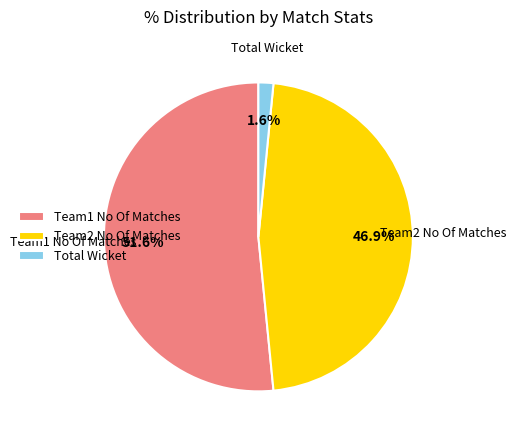

Rank the categories by value from highest to lowest.

Team1 No Of Matches, Team2 No Of Matches, Total Wicket